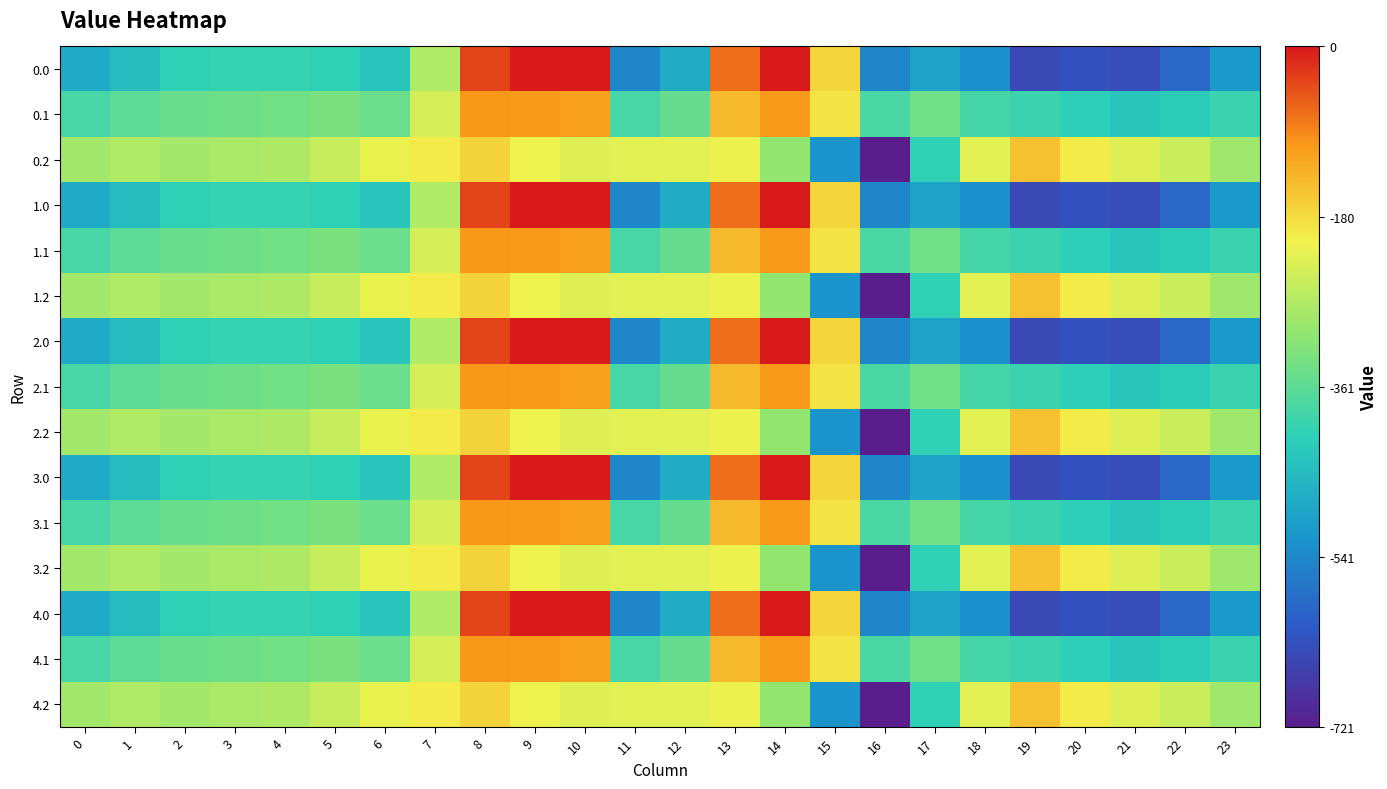

Which label corresponds to the smallest value in the chart?

16